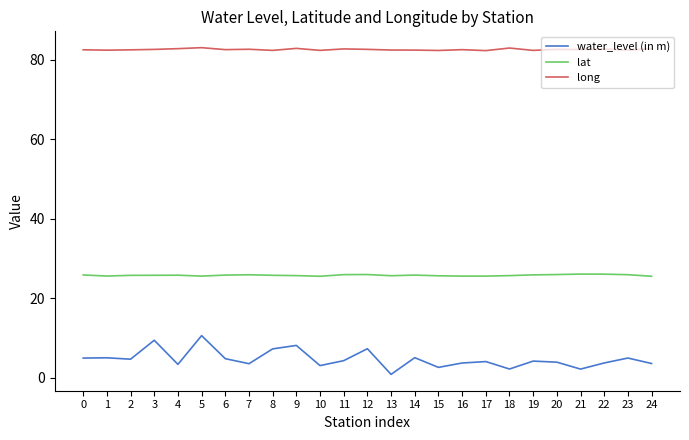

Which series has the largest total across all categories?

long